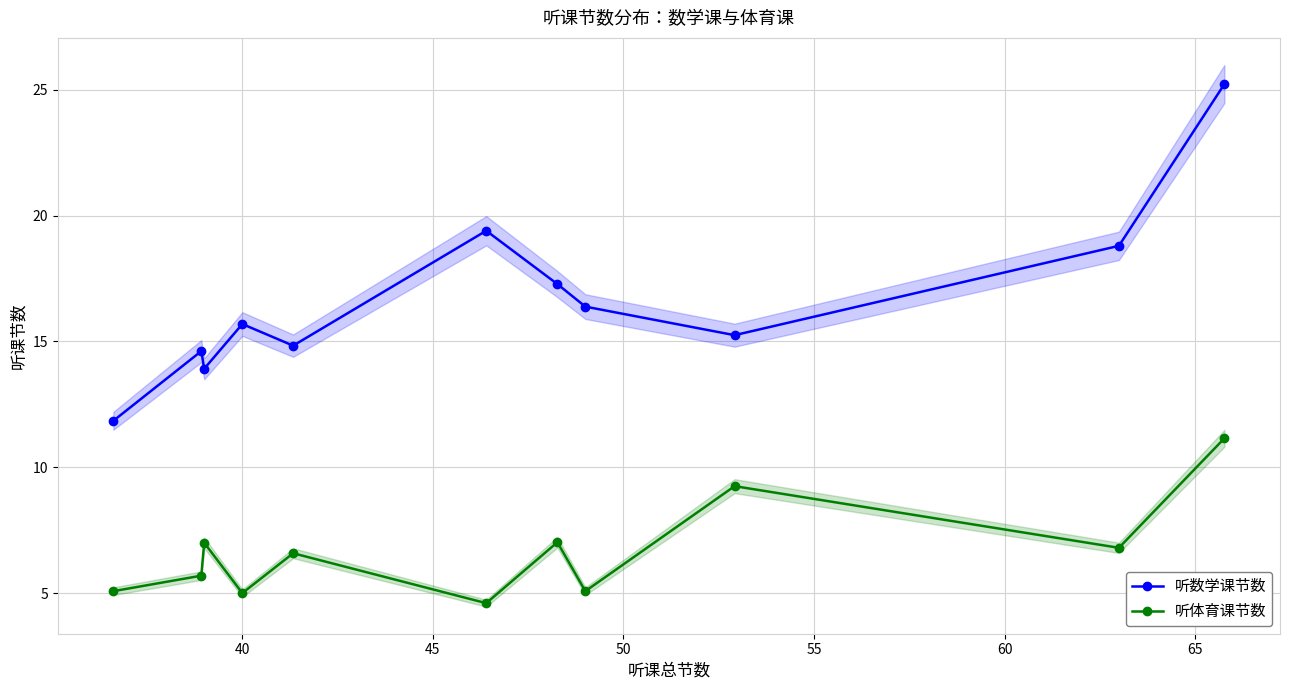

True or false: 听体育课节数 and 听数学课节数 cross at least once.

False